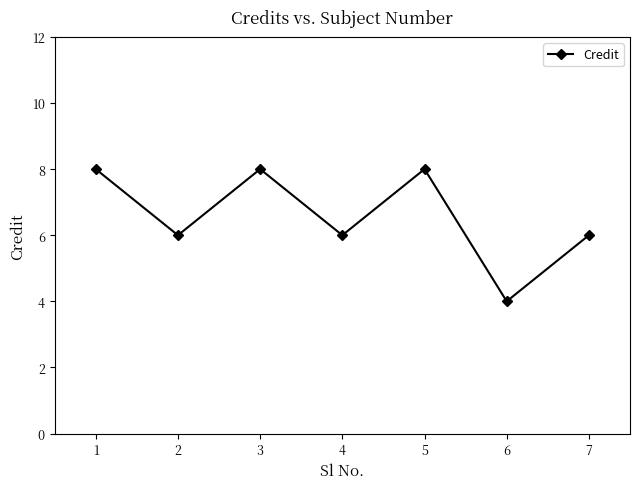

Which category has the lowest value across all series?

6